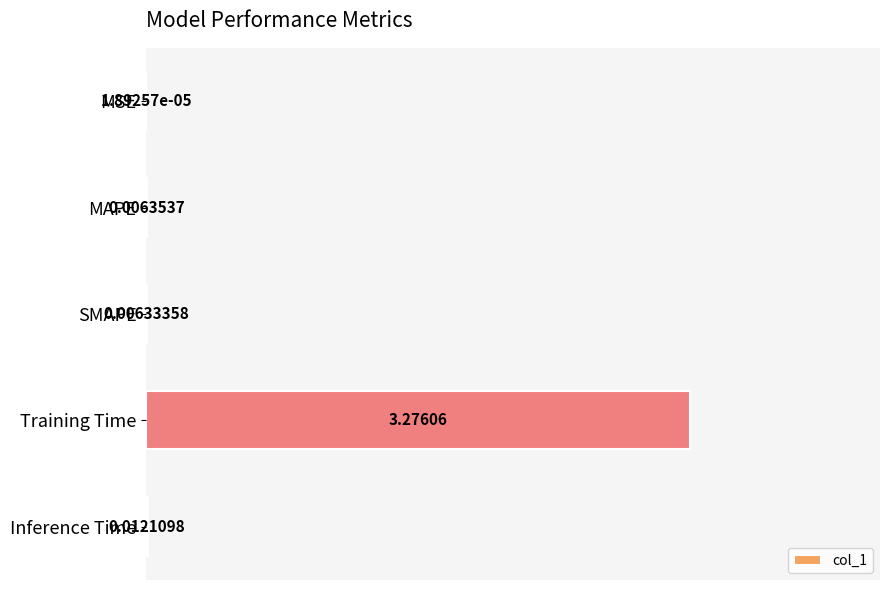

Where is the data nearest to the value 1?

Inference Time